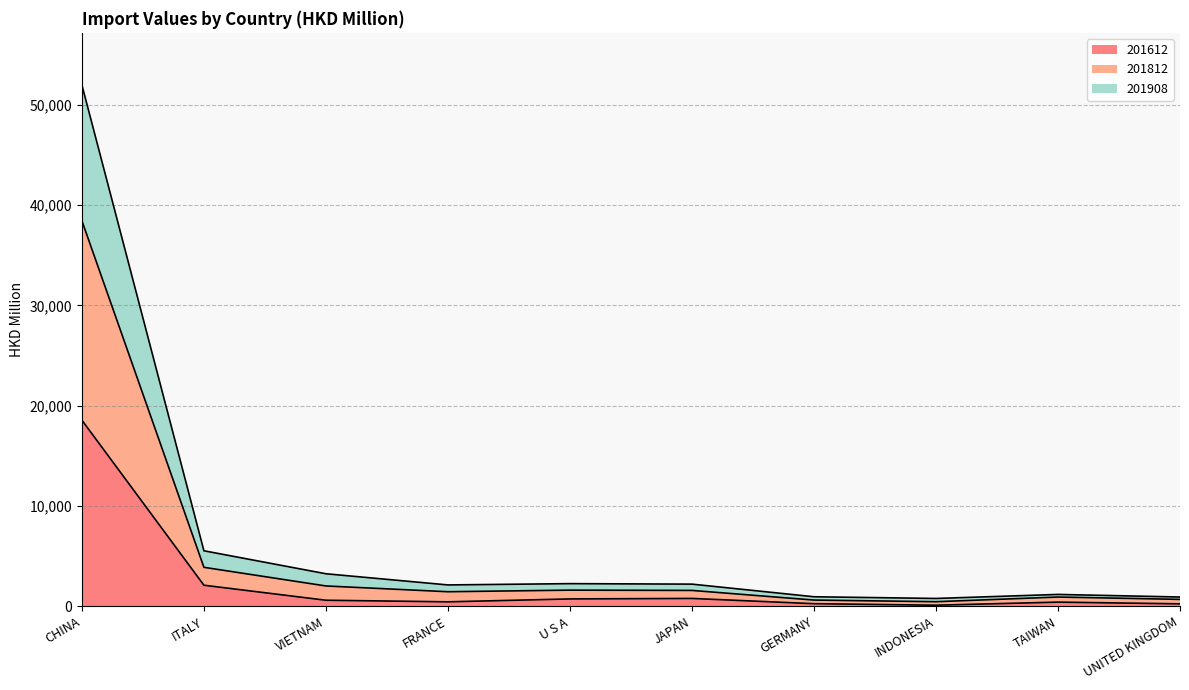

At which category is the sum across all series the highest?

CHINA